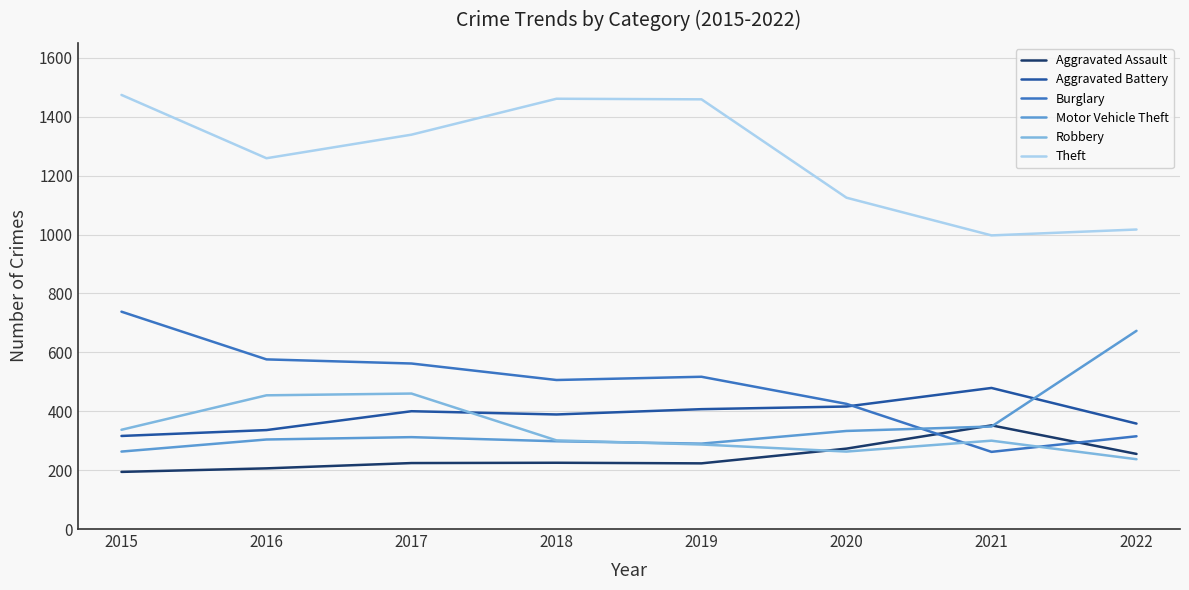

How many series are shown in this chart?

6